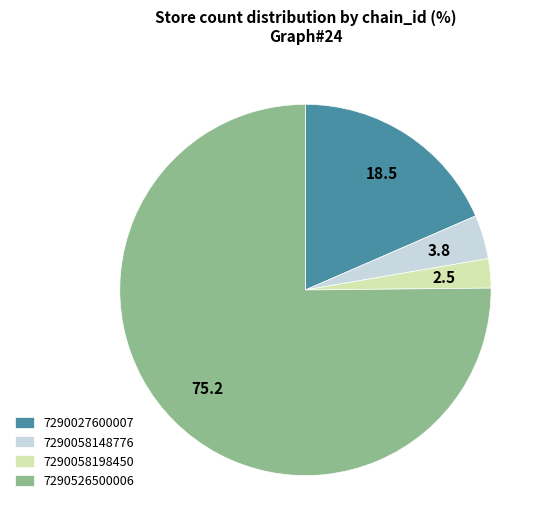

Combined, do 7290058198450 and 7290027600007 account for over 50%?

No